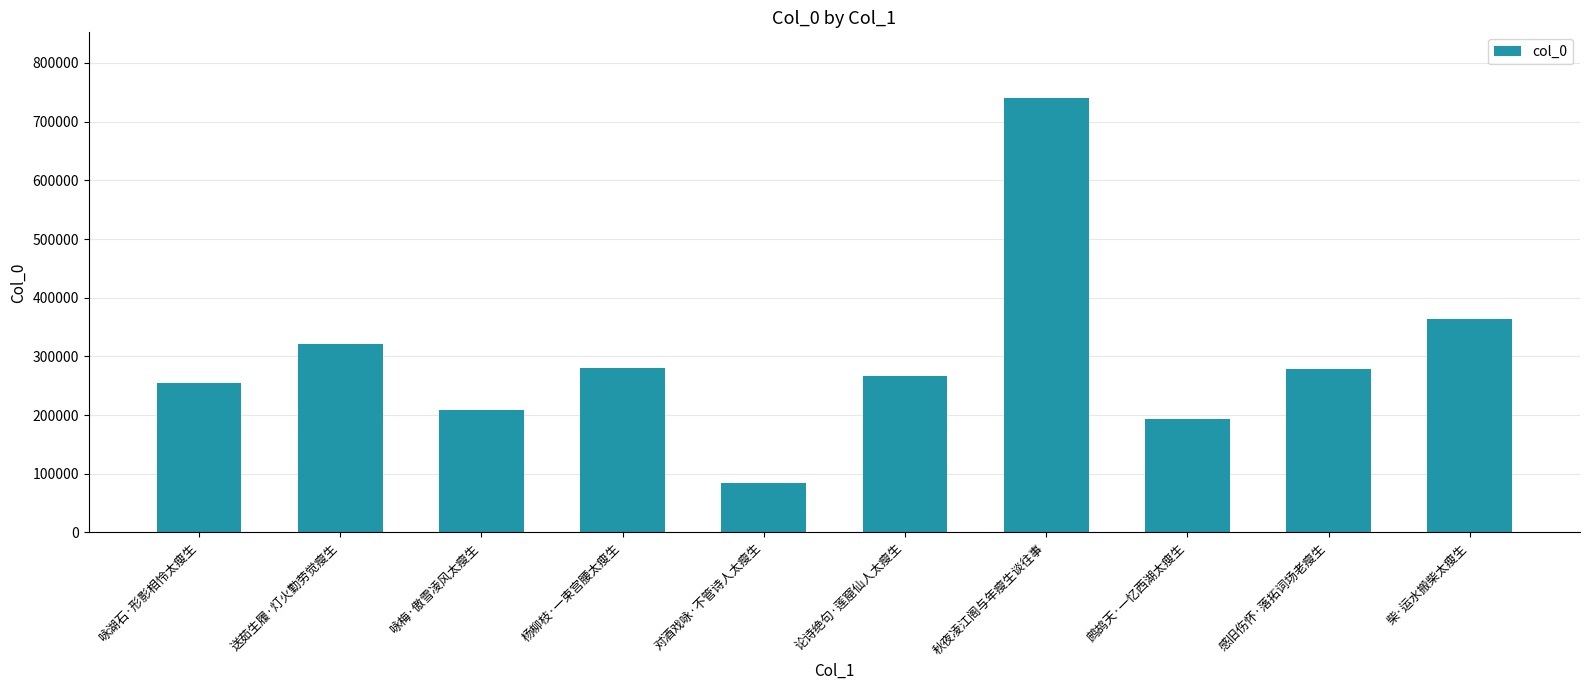

How many values are below 277732?

5